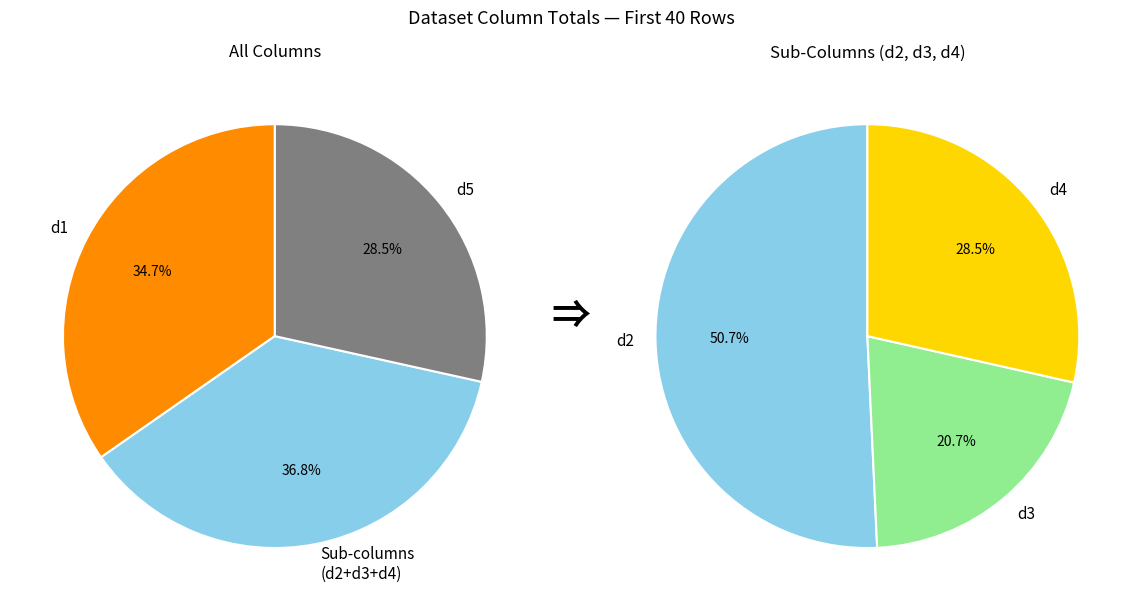

What portion of the pie excludes 36?

97.7%